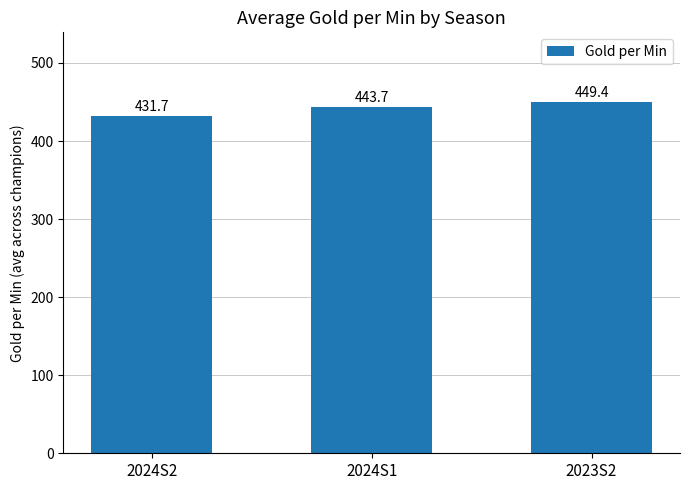

List the labels in order of value, largest first.

2023S2, 2024S1, 2024S2